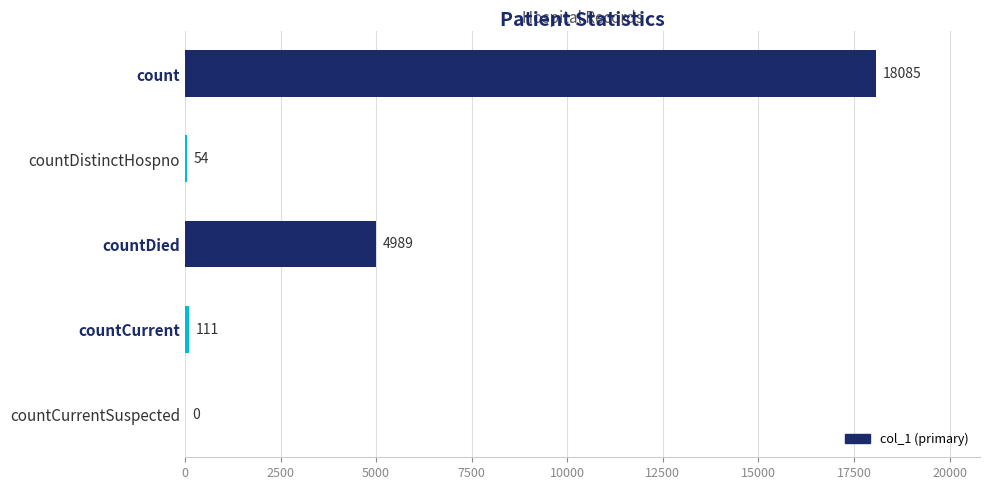

Where is the data nearest to the value 9042?

countDied